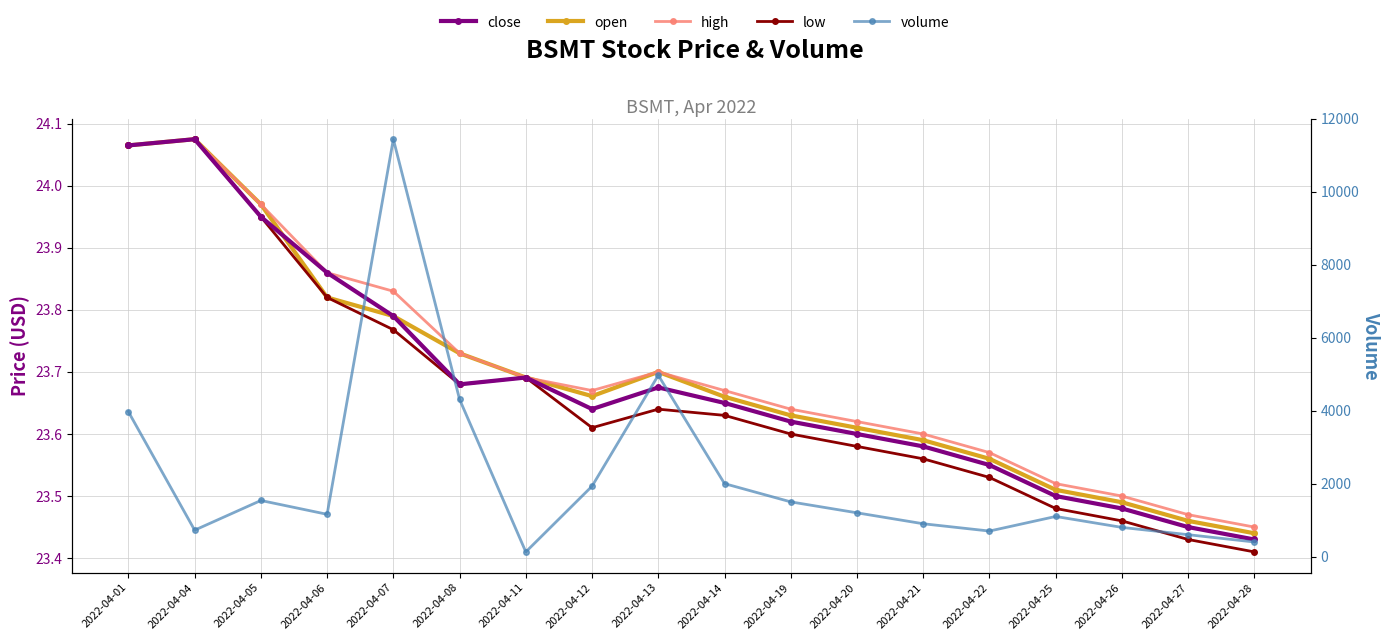

The value of open at 2022-04-25 is 41.2. True or false?

False